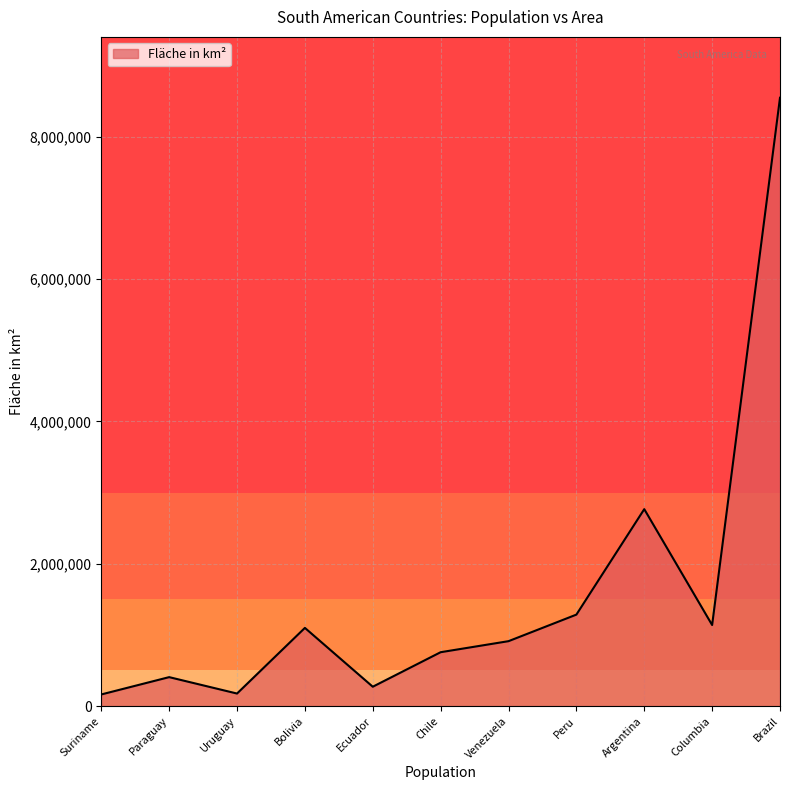

Which category has the highest value across all series?

Brazil